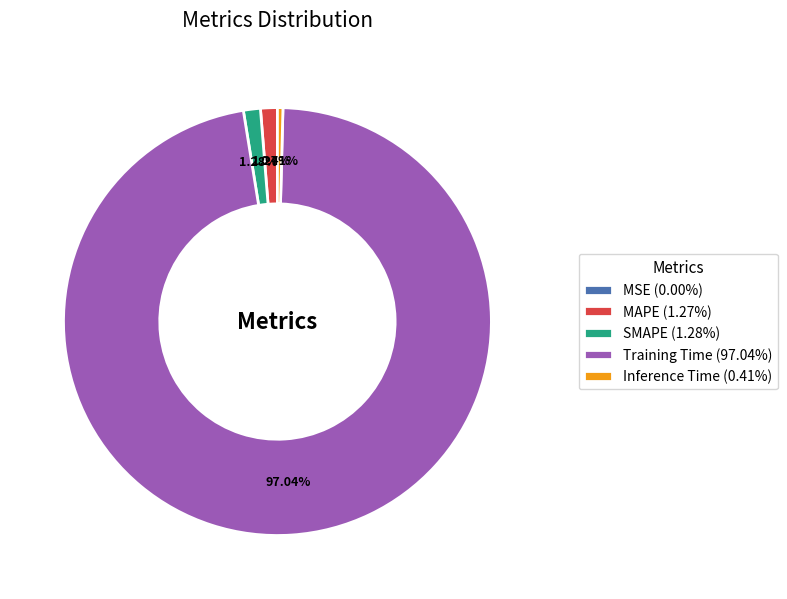

Does SMAPE (1.28%) account for over 50% of the chart?

No